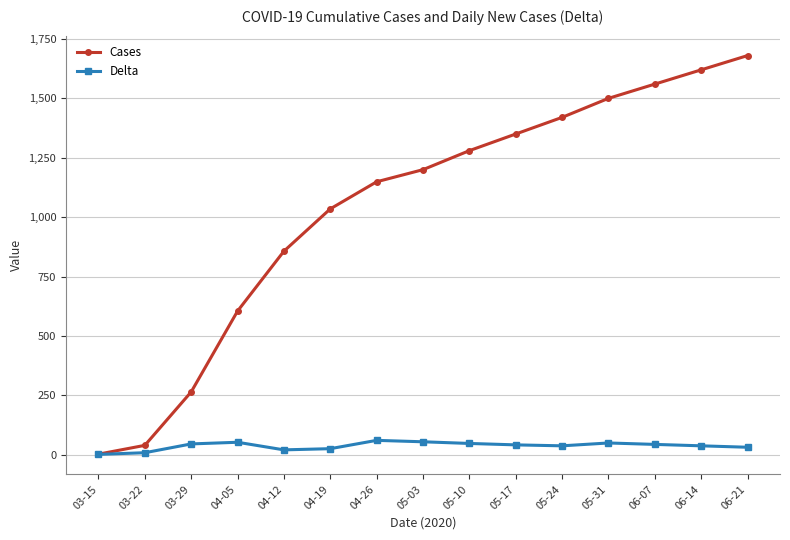

How many lines are shown in the chart?

2